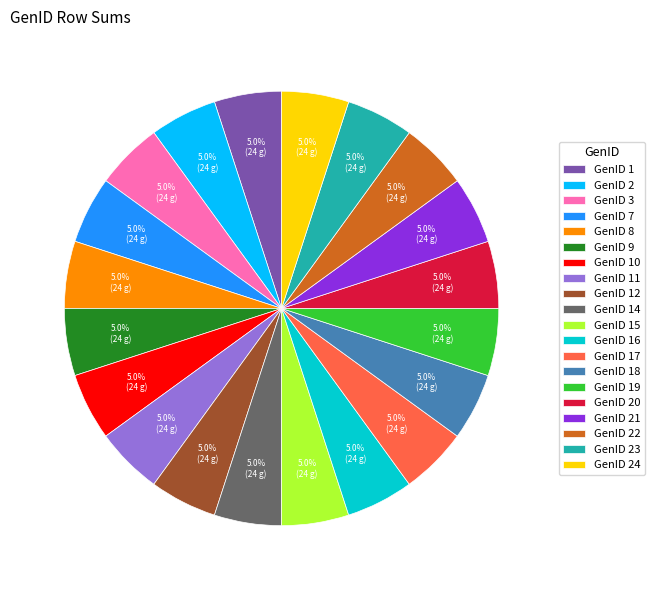

Approximately how many times larger is the value at GenID 20 compared to GenID 11?

1.0